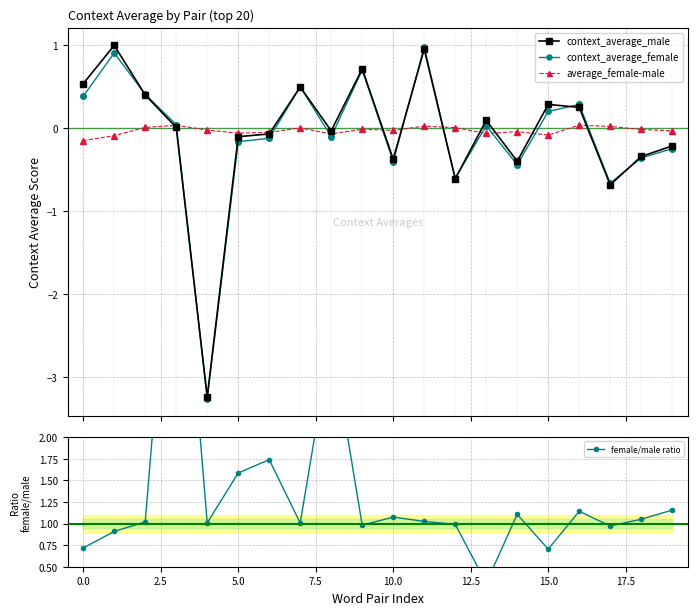

True or false: context_average_male has more than 2 points higher than both neighbors.

True